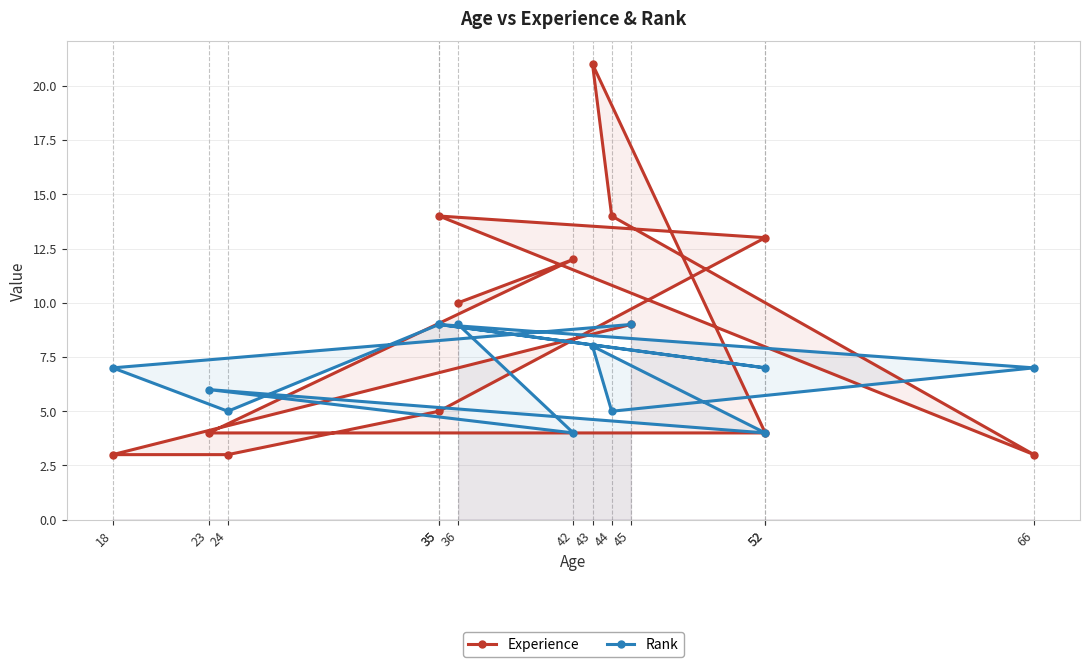

Between which two adjacent categories do Rank and Experience first intersect?

42 and 23